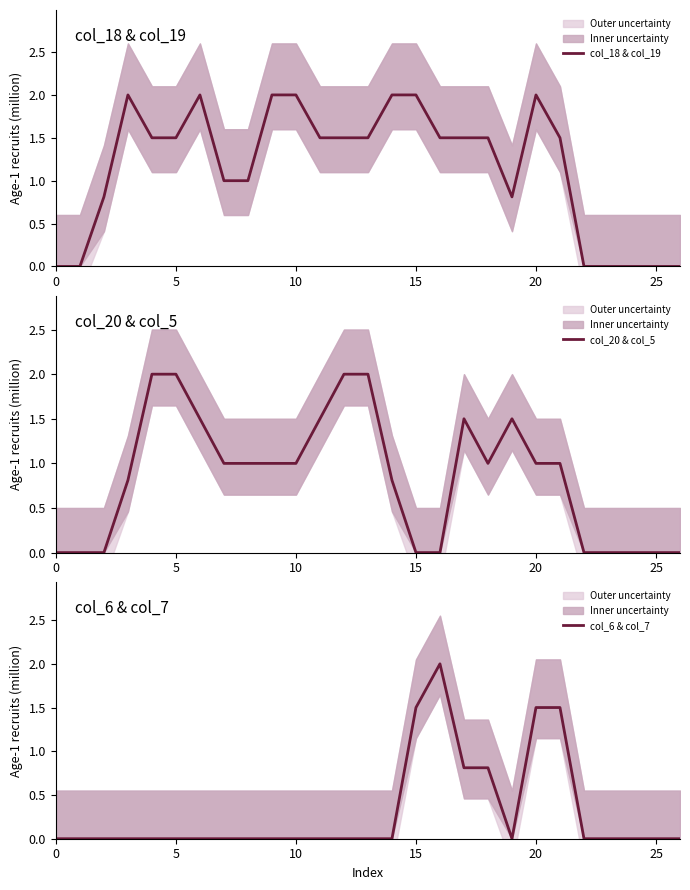

Reading right to left, transcribe all the data shown in this chart.

col_18 & col_19: 0.0	0.0	0.0	0.0	0.0	1.5	2.0	0.8	1.5	1.5	1.5	2.0	2.0	1.5	1.5	1.5	2.0	2.0	1.0	1.0	2.0	1.5	1.5	2.0	0.8	0.0	0.0
col_20 & col_5: 0.0	0.0	0.0	0.0	0.0	1.0	1.0	1.5	1.0	1.5	0.0	0.0	0.8	2.0	2.0	1.5	1.0	1.0	1.0	1.0	1.5	2.0	2.0	0.8	0.0	0.0	0.0
col_6 & col_7: 0.0	0.0	0.0	0.0	0.0	1.5	1.5	0.0	0.8	0.8	2.0	1.5	0.0	0.0	0.0	0.0	0.0	0.0	0.0	0.0	0.0	0.0	0.0	0.0	0.0	0.0	0.0